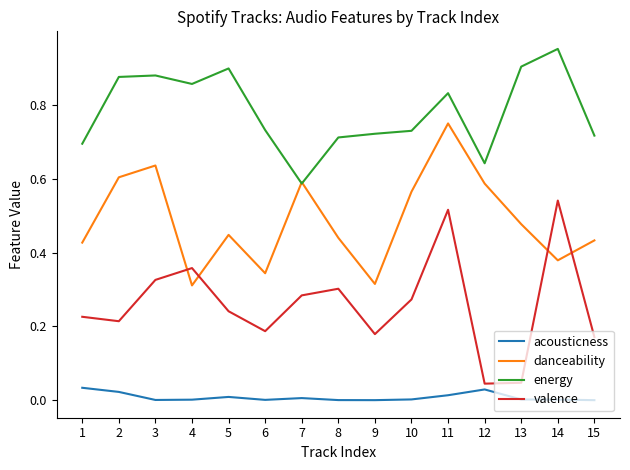

True or false: valence has more than 0 points higher than both neighbors.

True